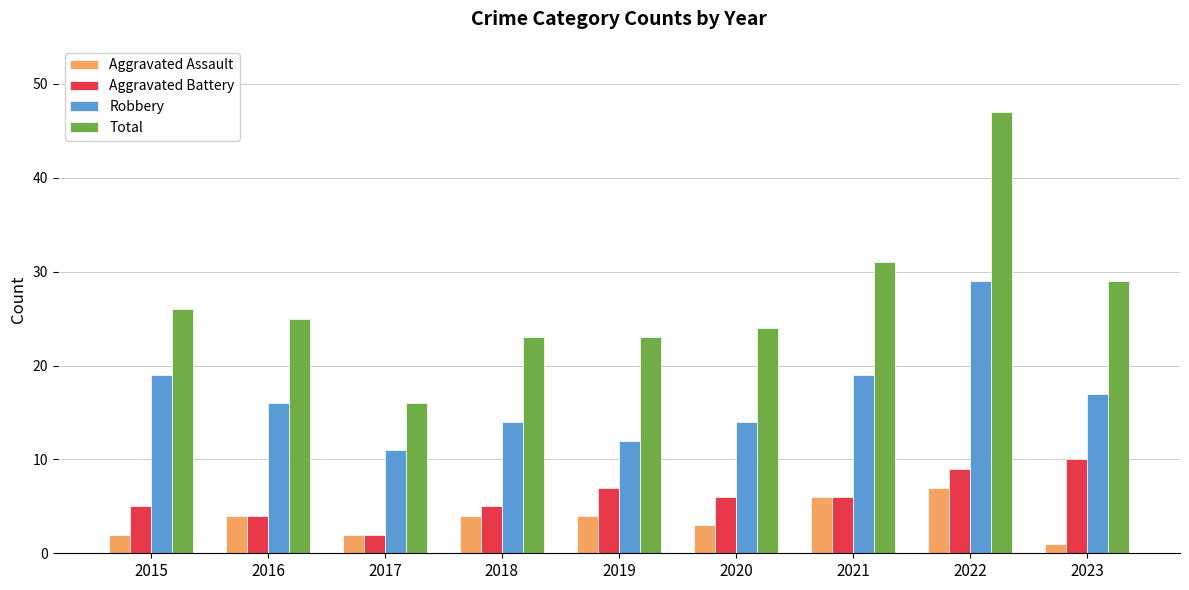

True or false: Total has a value of 32 at 2019.

False